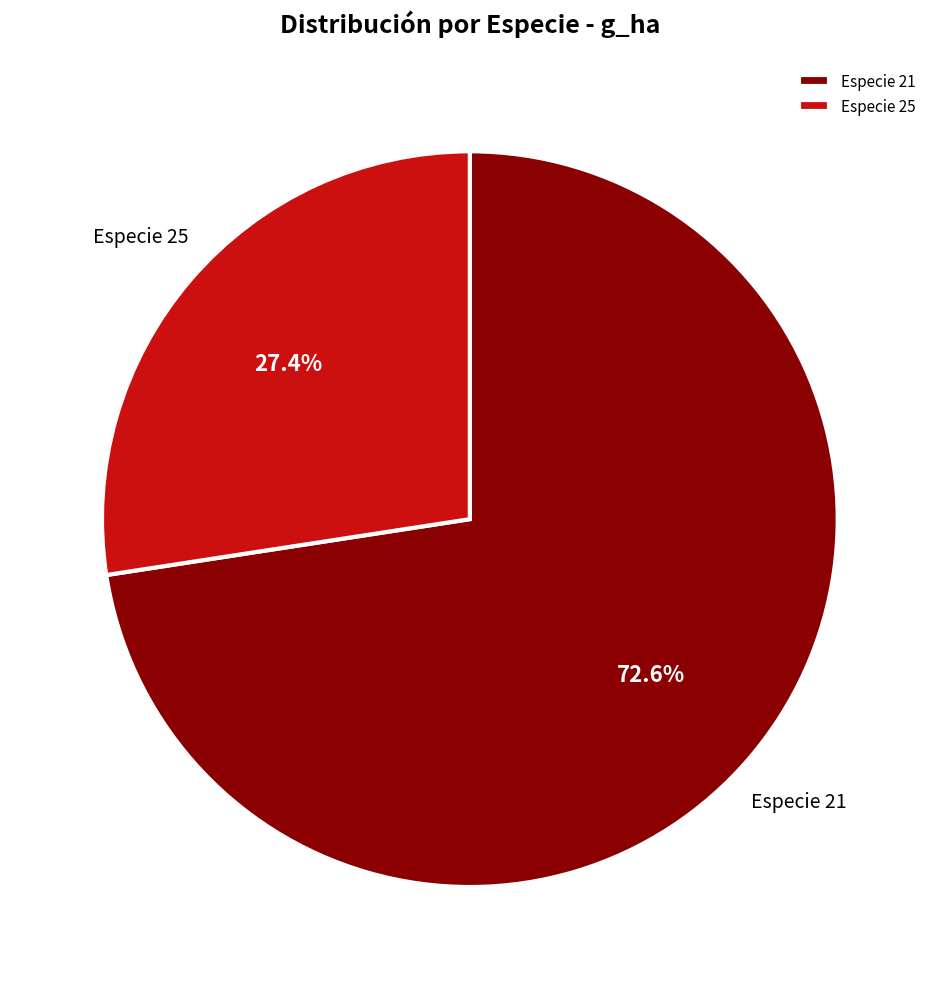

What is the largest slice in the pie chart?

Especie 21